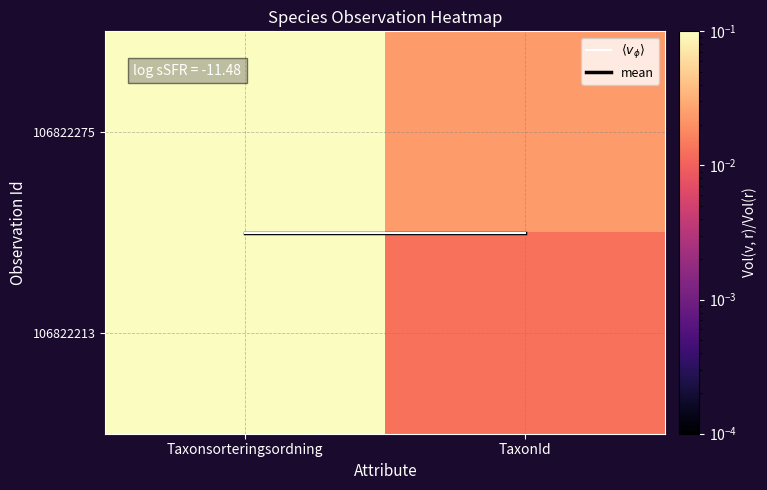

At how many categories does at least one series exceed 0?

2